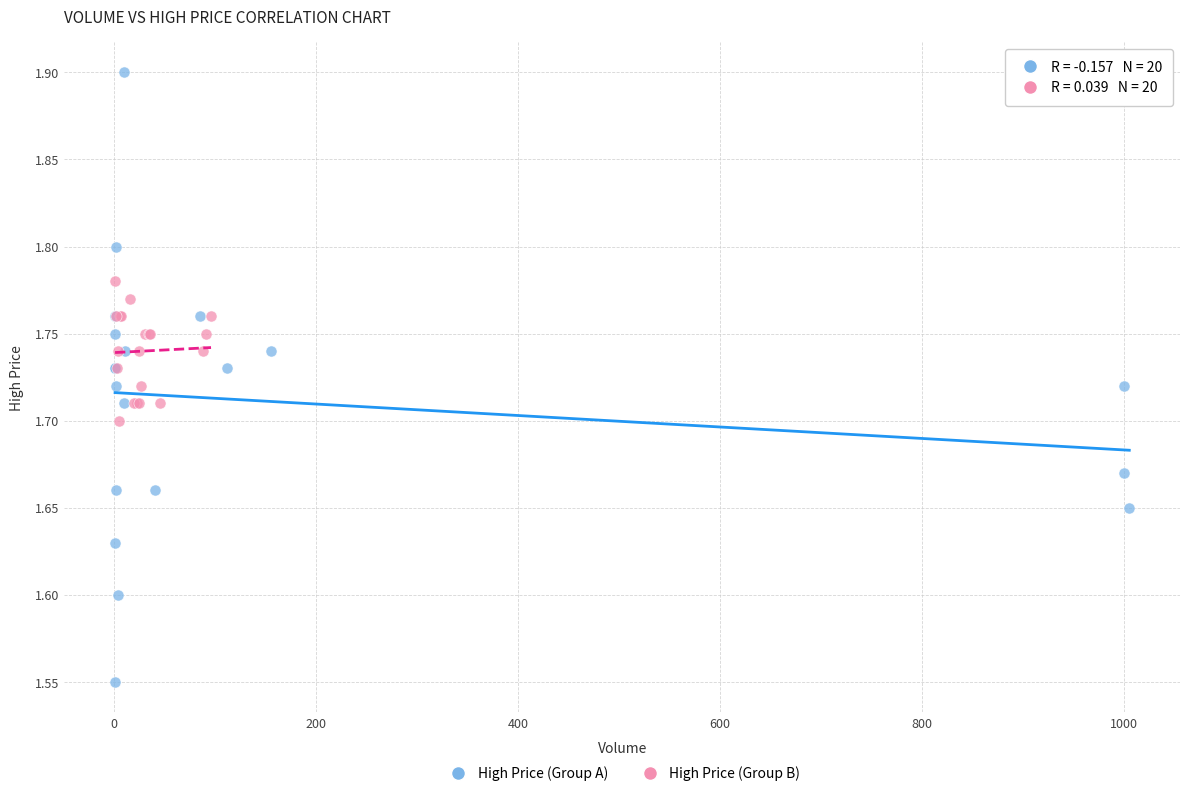

What are all the series names shown in the legend?

High Price (Group A), High Price (Group B)